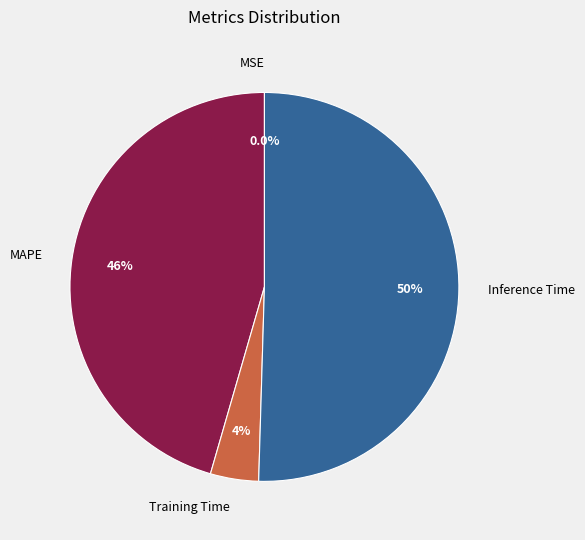

Which slice is the largest?

Inference Time